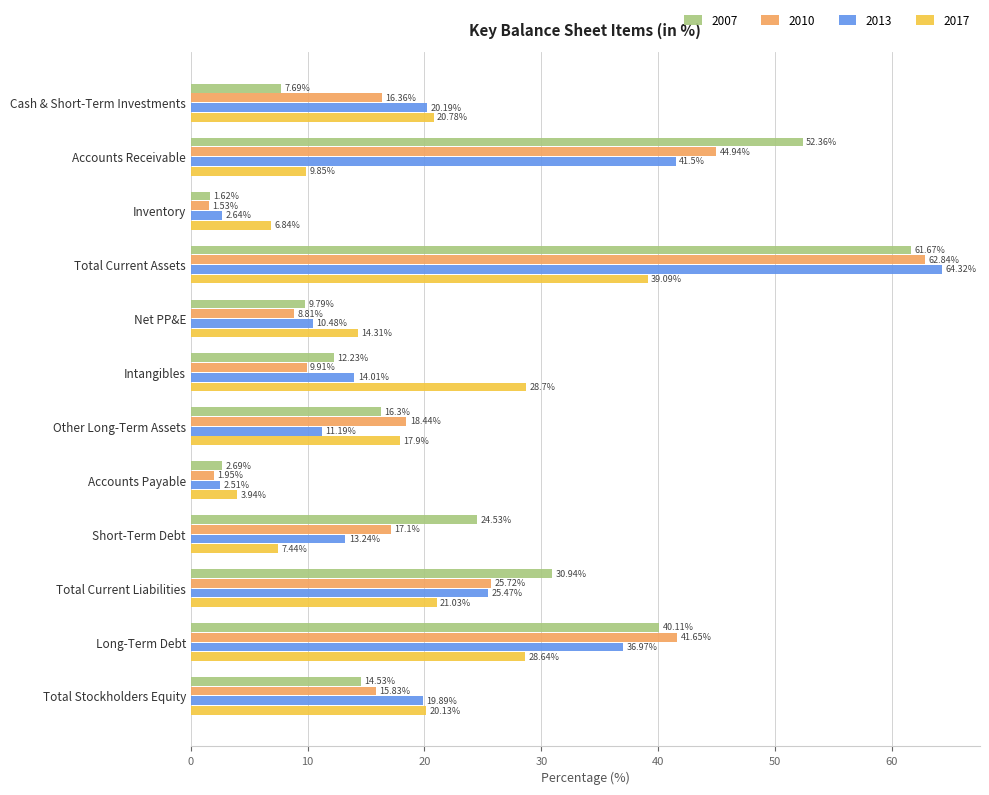

What is the average value of the 2017 series?

18.2